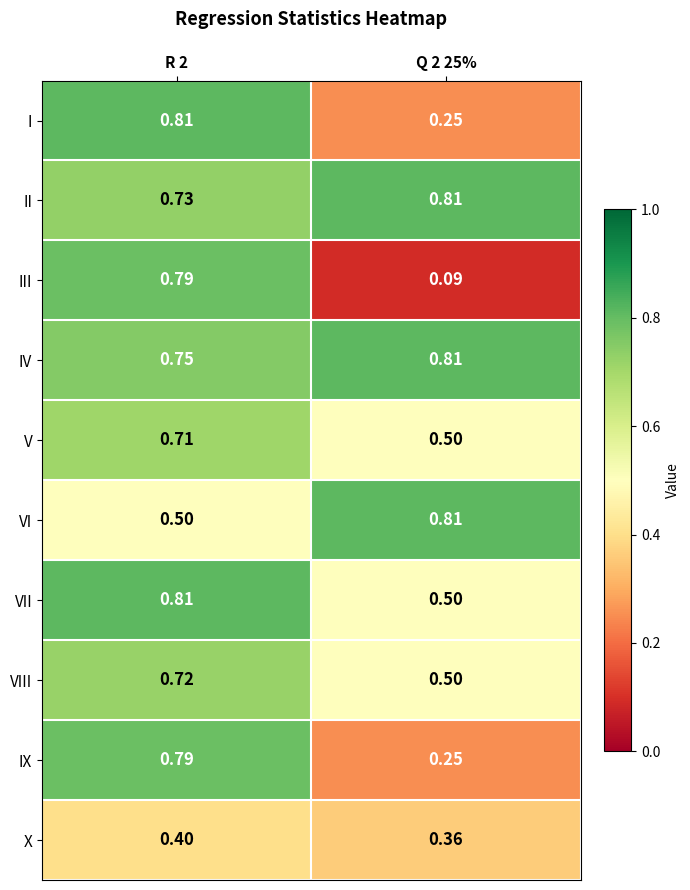

Which series has the largest total across all categories?

IV